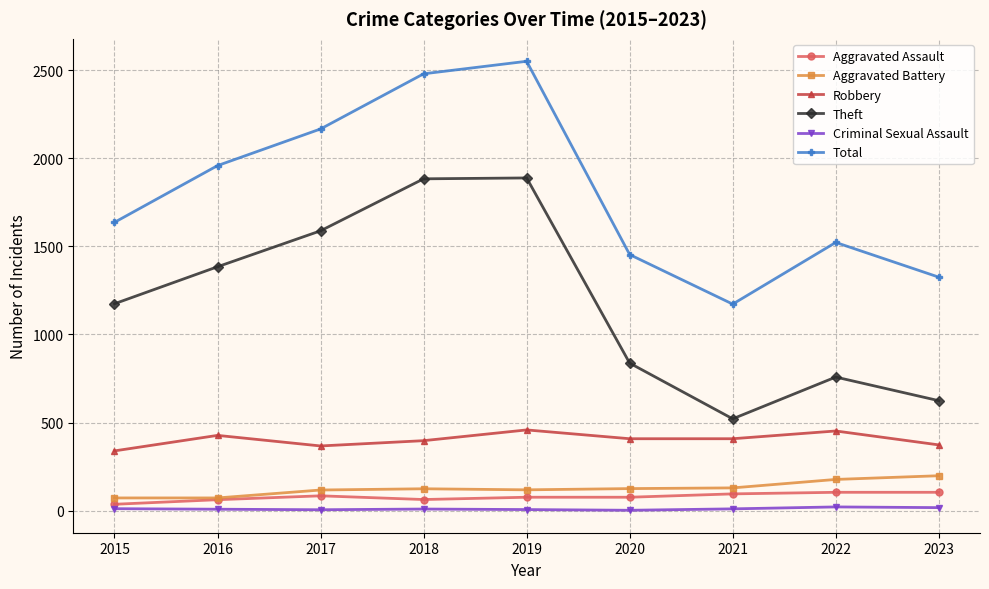

The value of Total at 2017 is 2166. True or false?

True